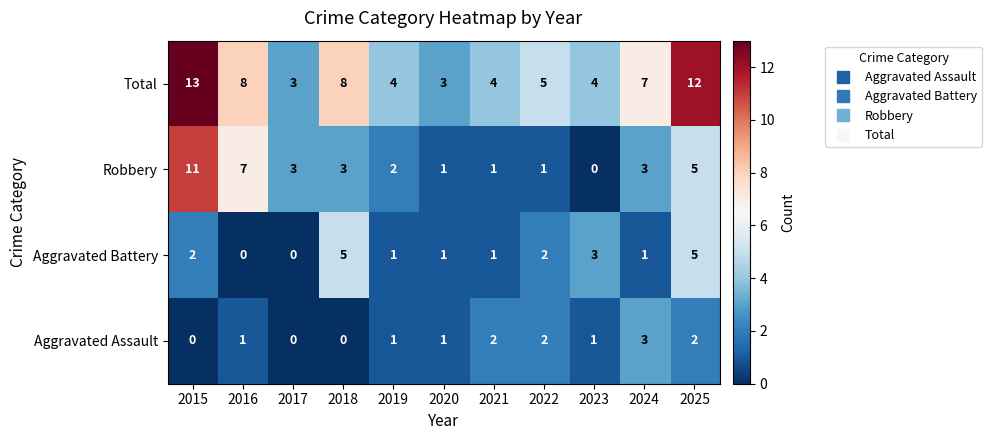

Which series has the largest range (max minus min)?

Robbery